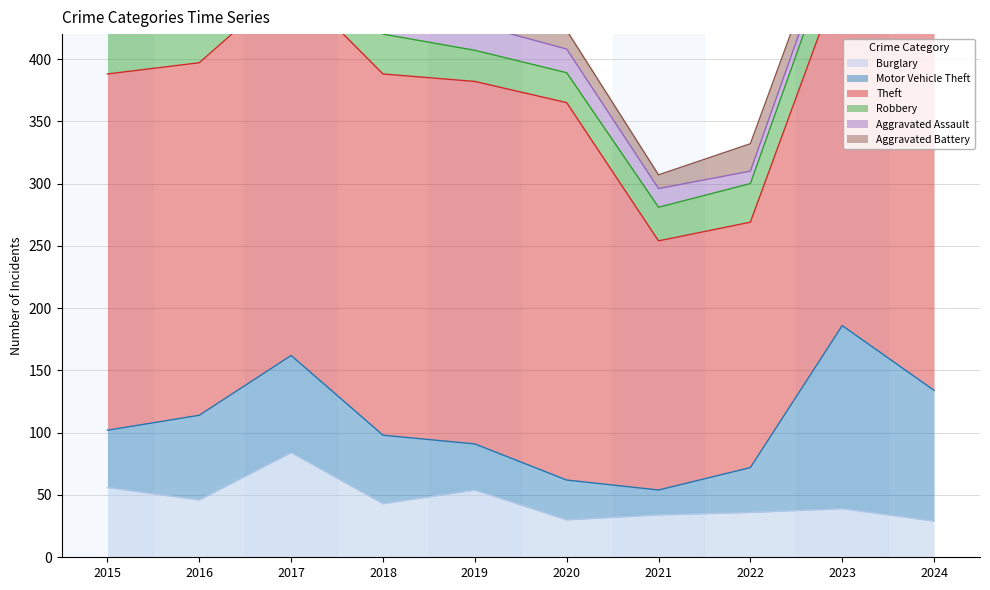

What is the difference between the maximum and minimum values in the Theft series?

177